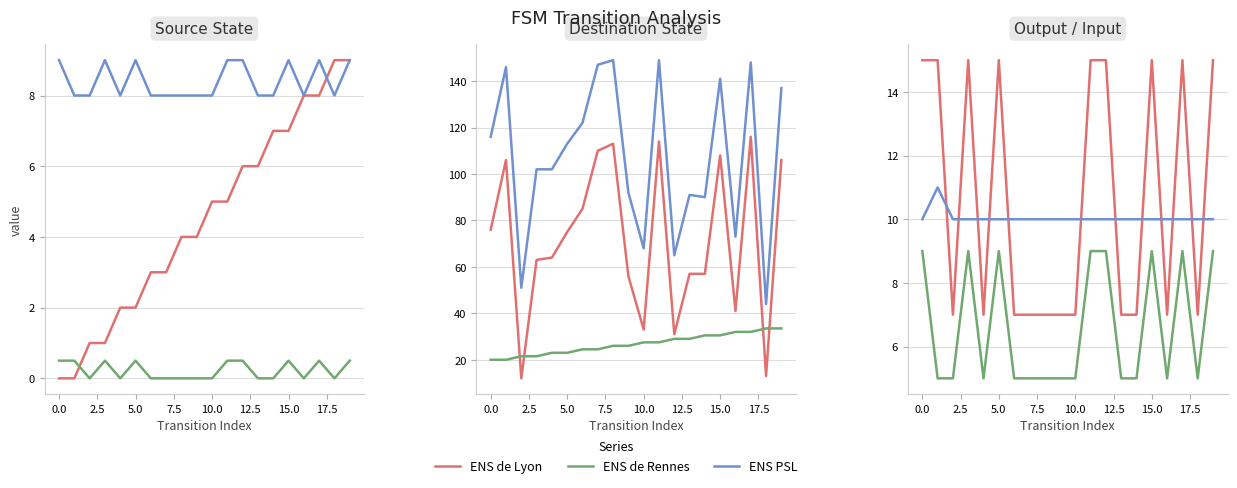

Count the ENS de Lyon values in the range 7 to 15.

20